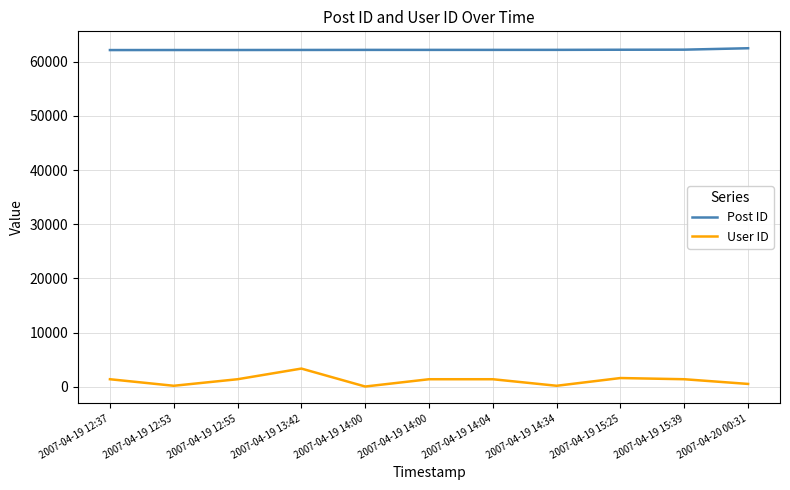

What are all the series names shown in the legend?

Post ID, User ID